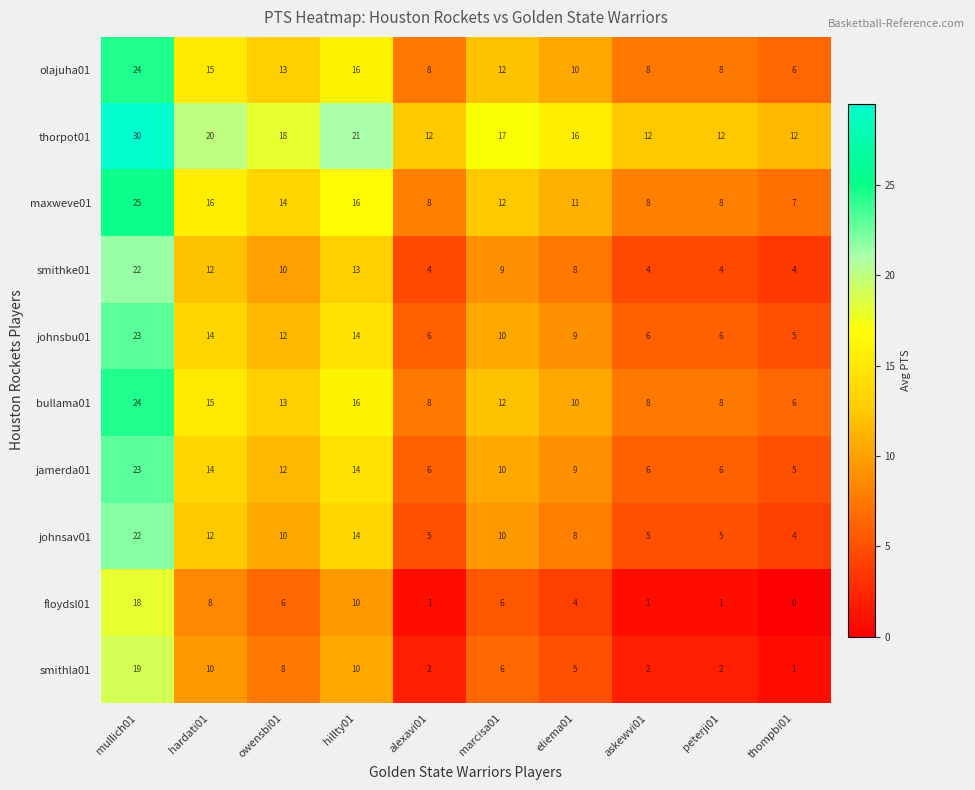

The jamerda01 series shows 10 at peterji01. True or false?

False